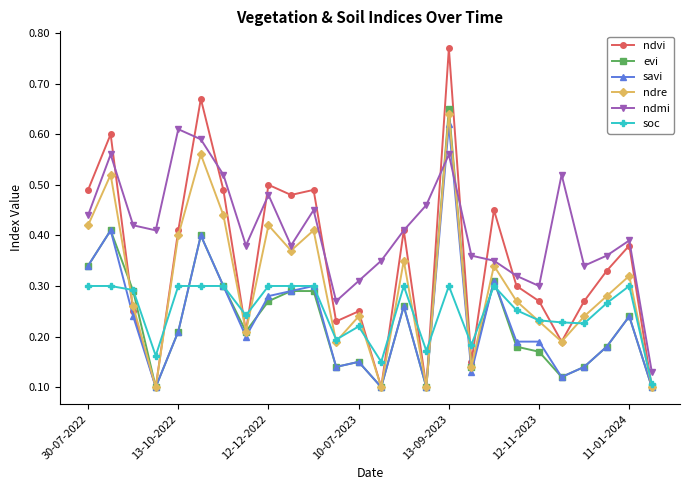

Which series has the largest range (max minus min)?

ndvi